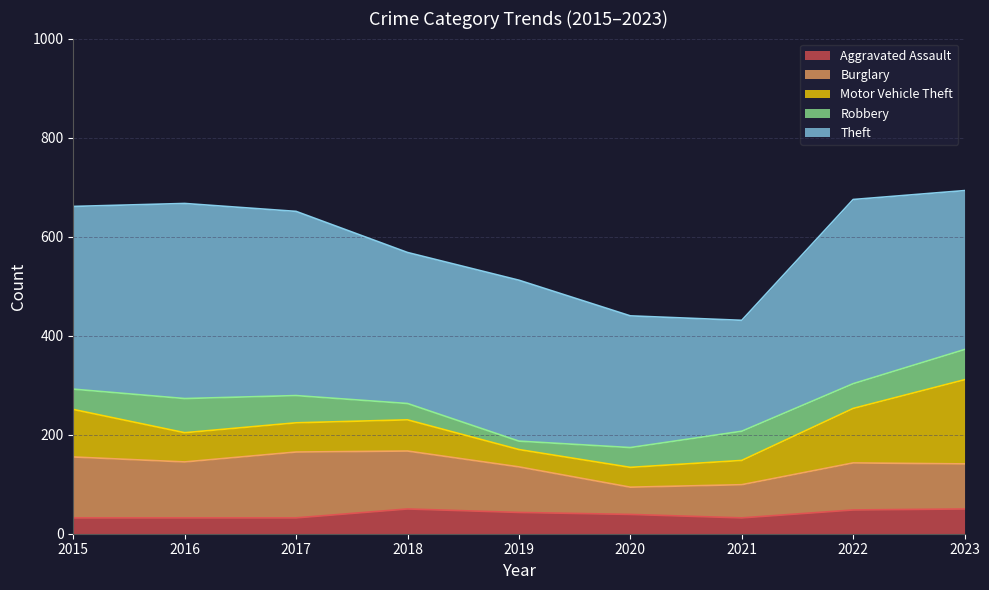

Reading left to right, transcribe all the data shown in this chart.

Aggravated Assault: 2015=32	2016=32	2017=32	2018=50	2019=43	2020=39	2021=32	2022=48	2023=50
Burglary: 2015=123	2016=113	2017=133	2018=117	2019=92	2020=55	2021=67	2022=95	2023=91
Motor Vehicle Theft: 2015=96	2016=59	2017=59	2018=63	2019=35	2020=40	2021=49	2022=110	2023=170
Robbery: 2015=41	2016=69	2017=55	2018=33	2019=17	2020=40	2021=59	2022=50	2023=61
Theft: 2015=369	2016=394	2017=372	2018=305	2019=325	2020=266	2021=224	2022=372	2023=321